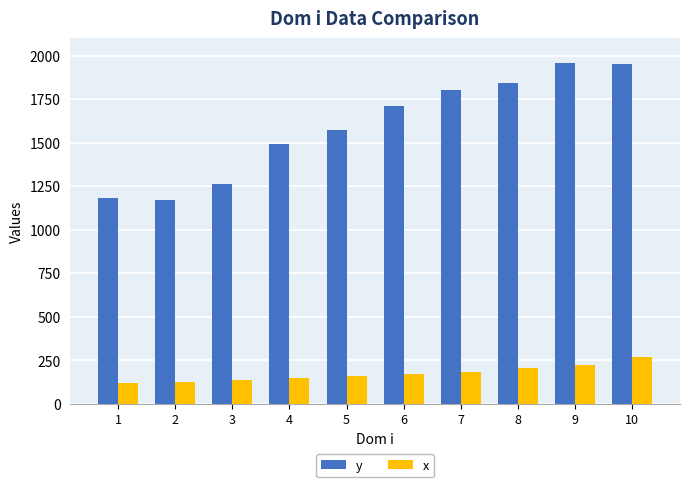

At how many categories does at least one series exceed 1106?

10